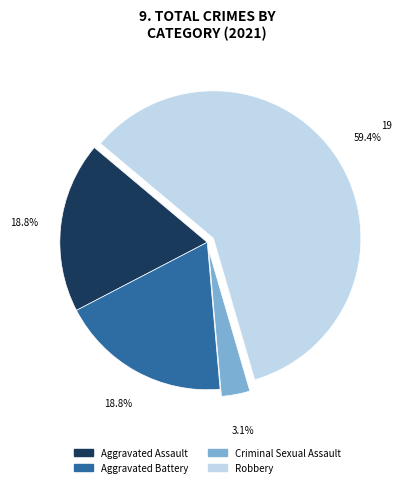

Which has a higher value, Criminal Sexual Assault or Robbery?

Robbery